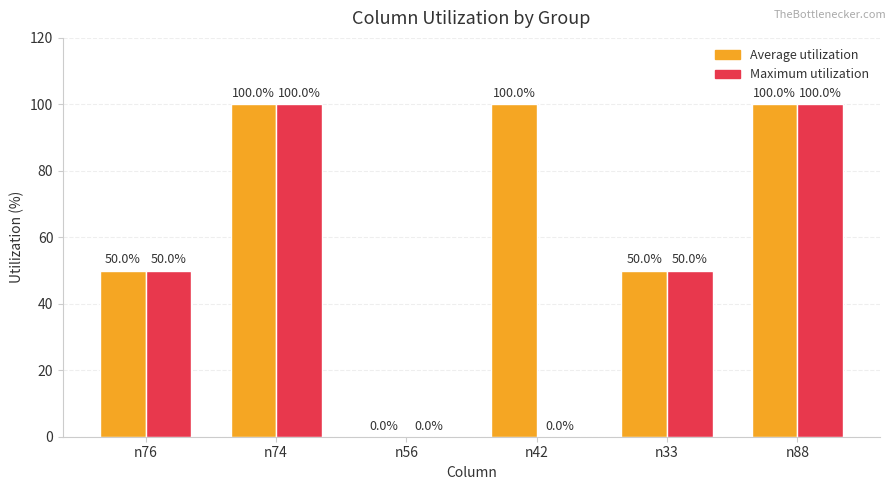

The Average utilization series shows 0 at n56. True or false?

True